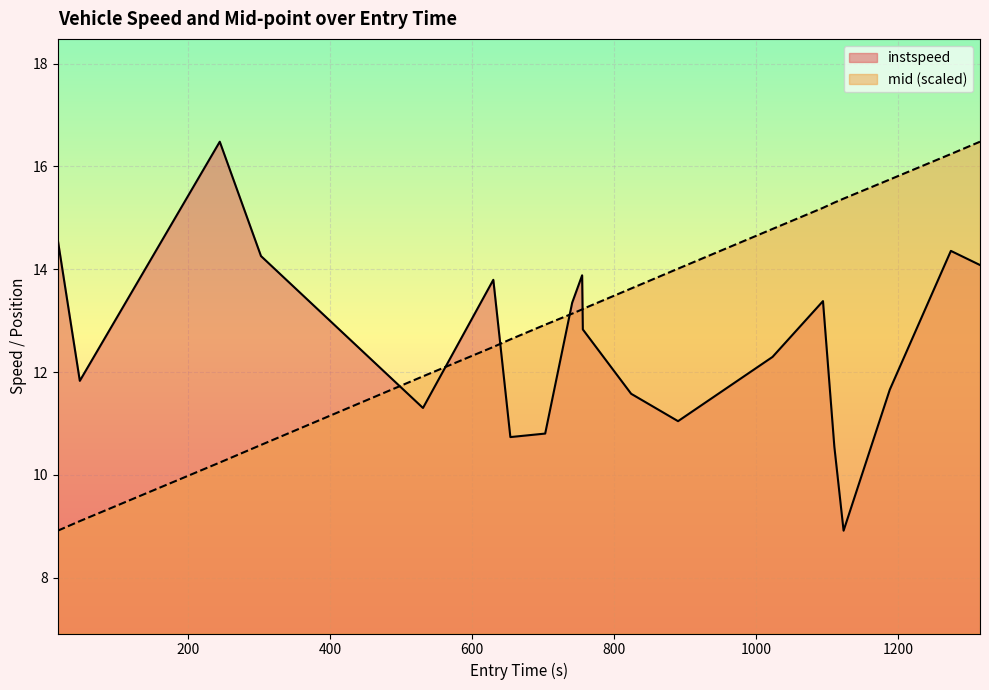

At how many categories does at least one series exceed 14?

11